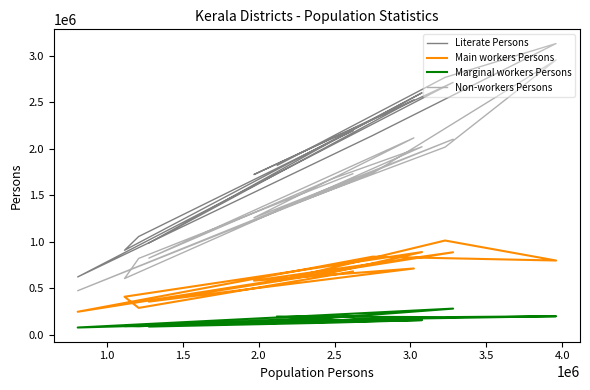

Which series has the largest total across all categories?

Literate Persons